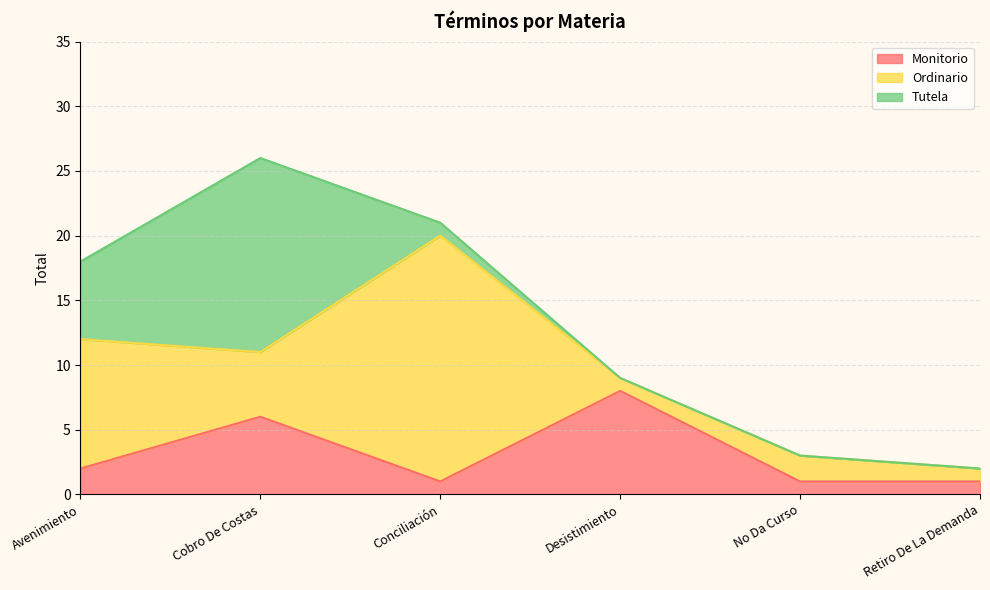

What is the value of the Tutela point at the 3rd from the left?

1